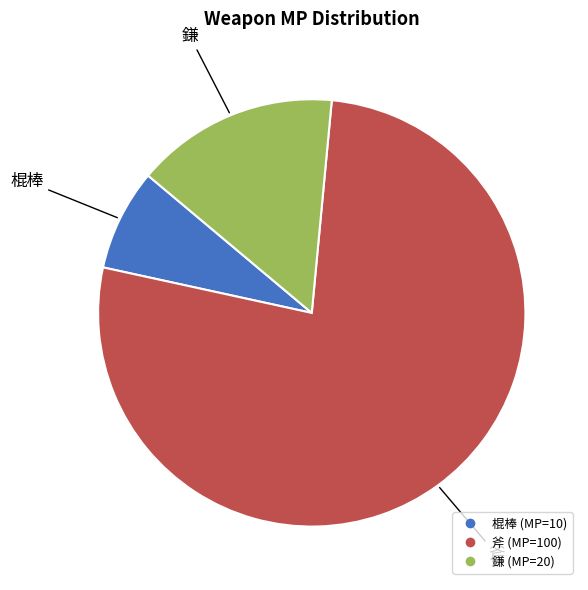

Do 斧 and 棍棒 together represent more than half of the pie?

Yes